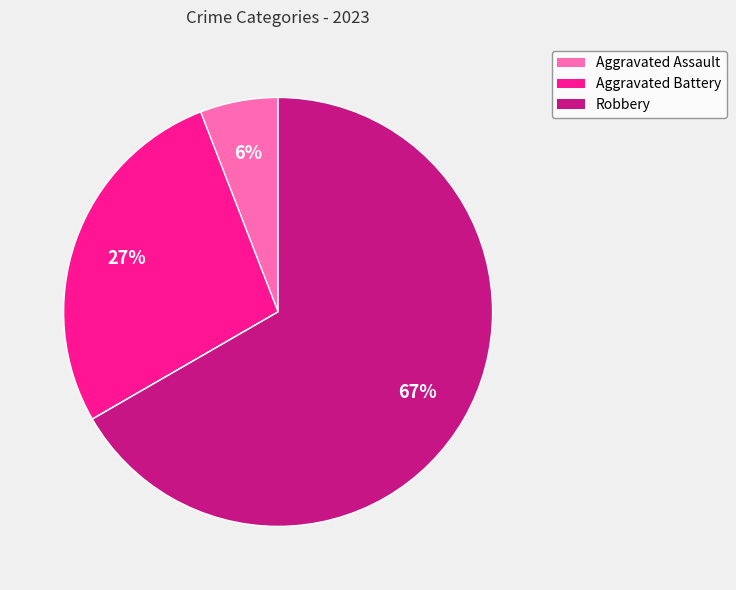

How many segments does this pie chart have?

5